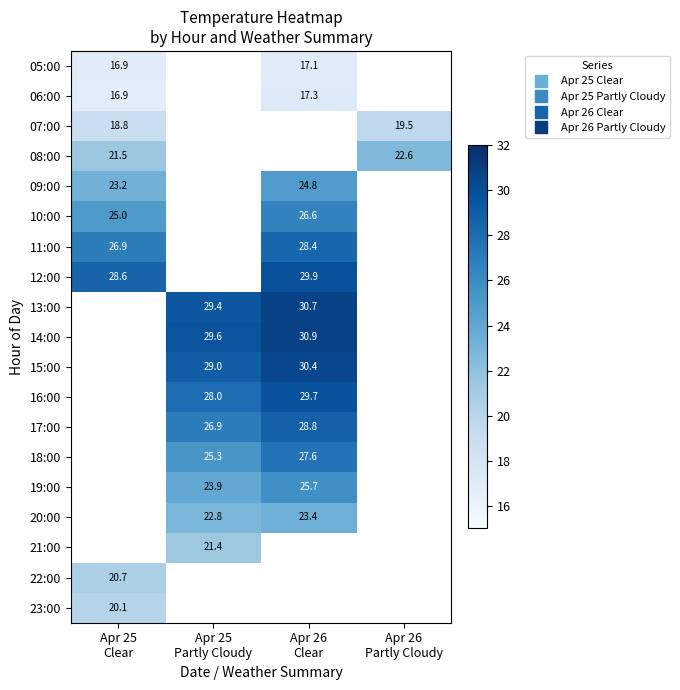

At which category does the chart reach its minimum across all series?

Apr 25
Clear